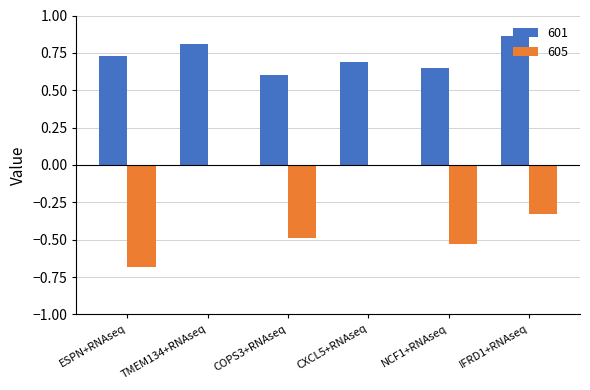

At which label does 601 reach its peak?

IFRD1+RNAseq